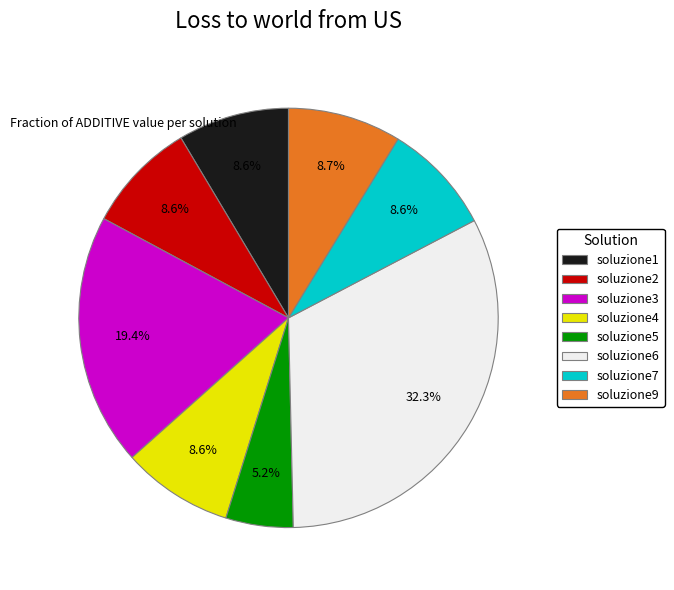

To the nearest percent, what percentage of the pie is soluzione7?

9%